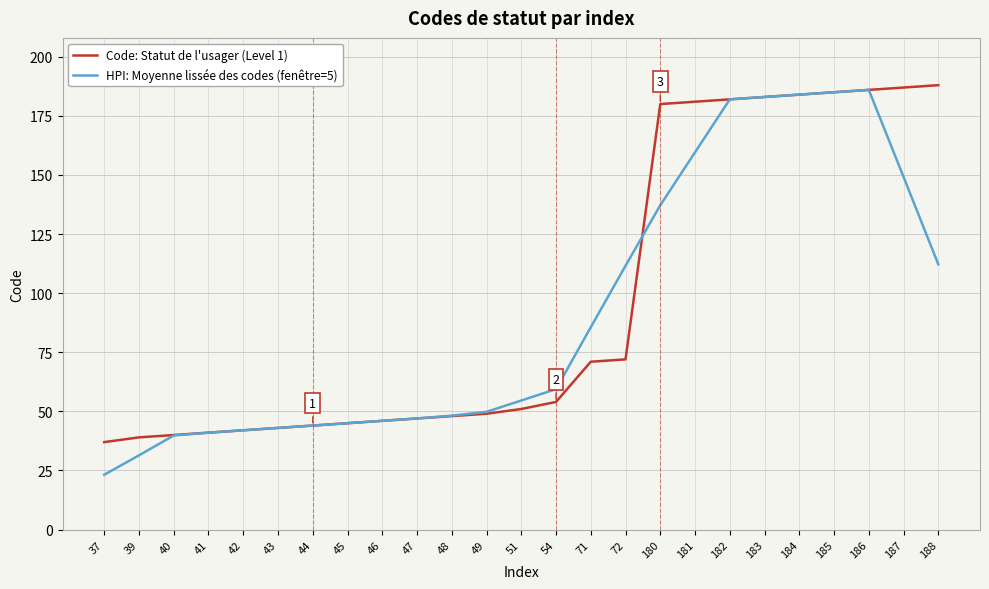

What is the lowest value of the HPI: Moyenne lissée des codes (fenêtre=5) series?

23.2